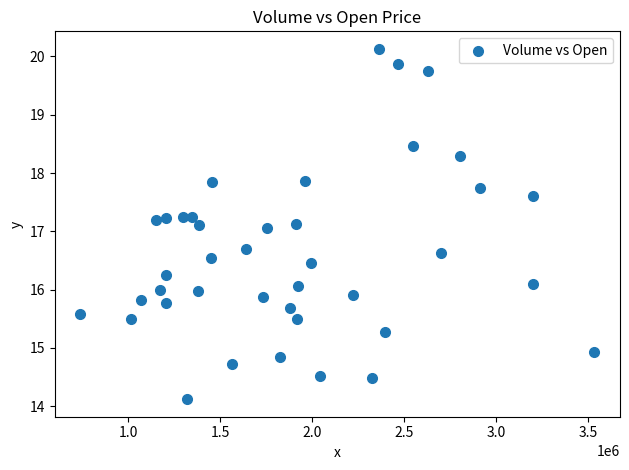

What is the range of Y values (max minus min)?

6.0